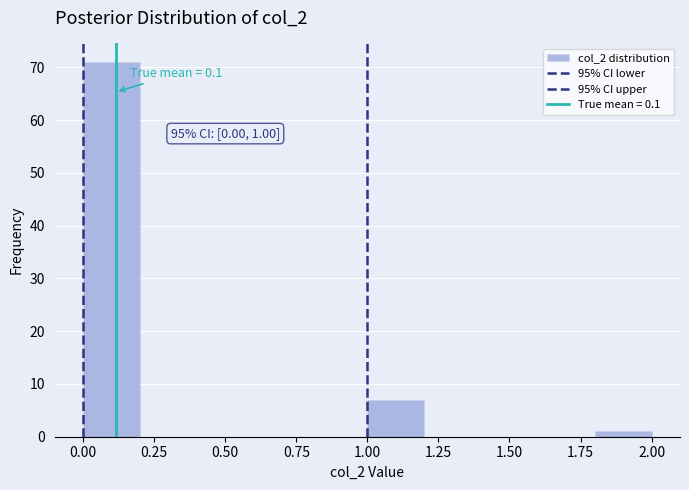

Over which range of the x-axis is the bar tallest?

0.0 to 0.2